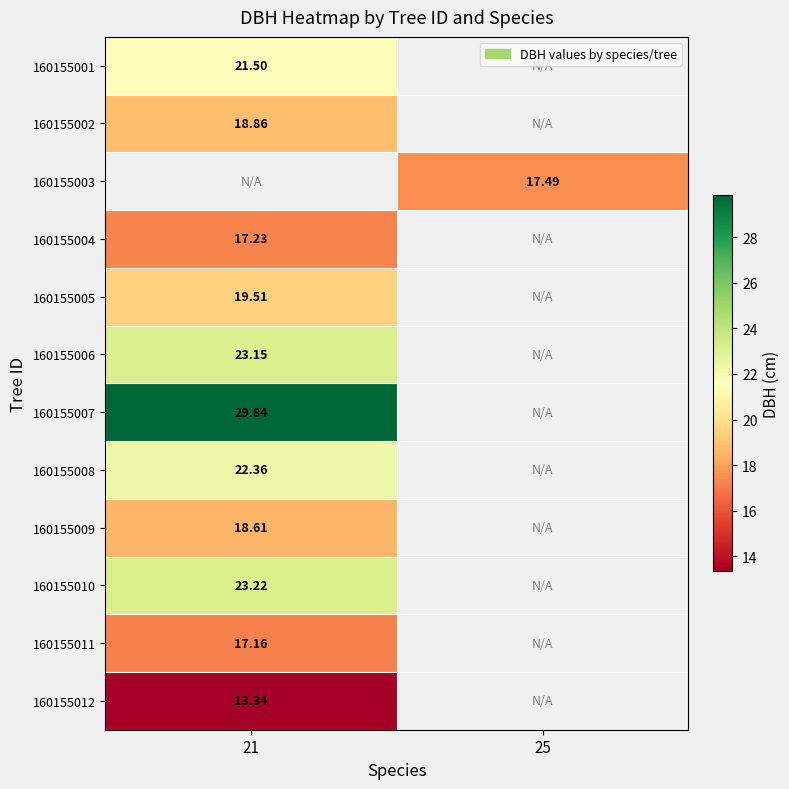

Which category has the highest value across all series?

21